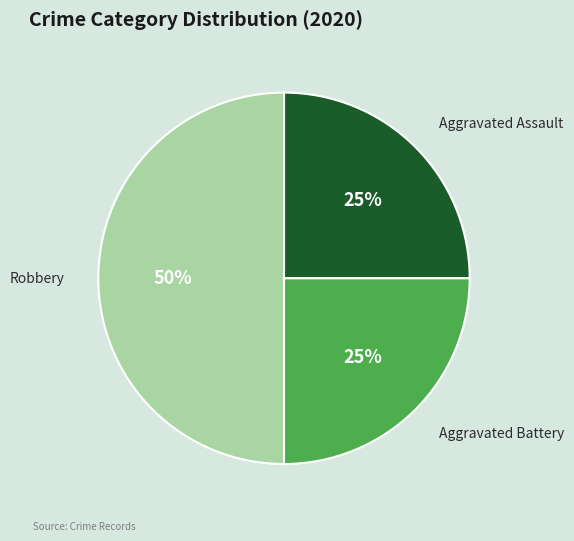

To the nearest percent, what is the difference between the largest and smallest slice percentages?

25%